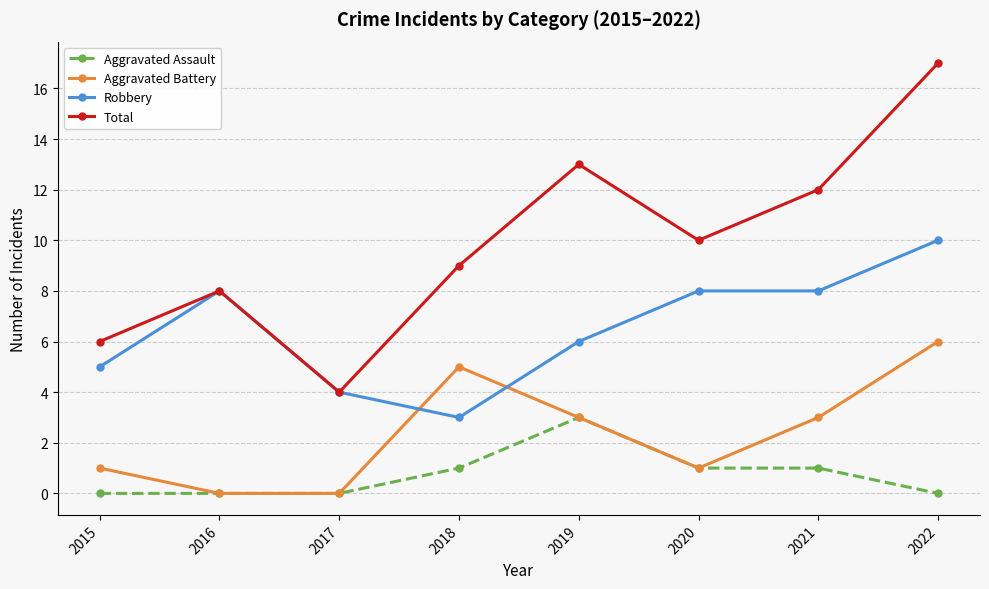

What is the maximum value for Aggravated Battery?

6